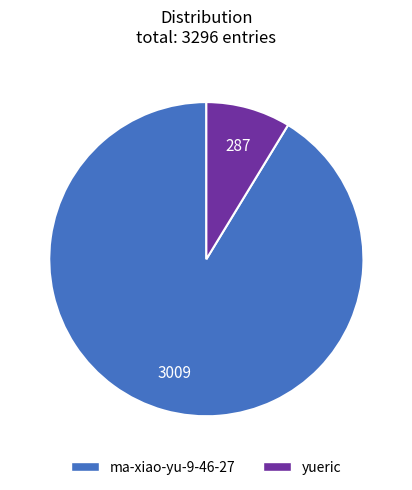

What is the largest slice in the pie chart?

ma-xiao-yu-9-46-27